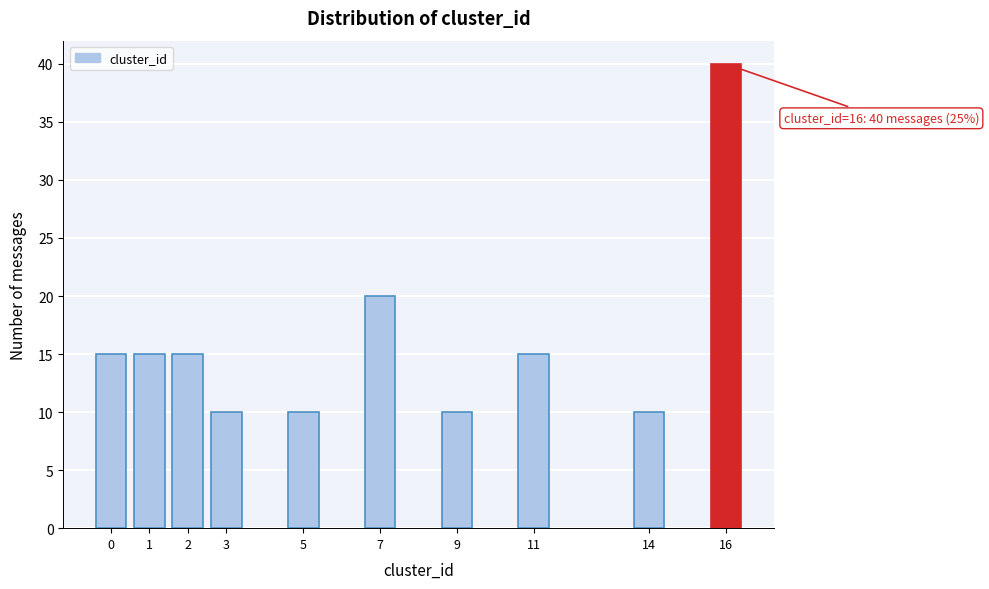

Reading left to right, what are all the values shown in this chart?

0=15	1=15	2=15	3=10	5=10	7=20	9=10	11=15	14=10	16=40